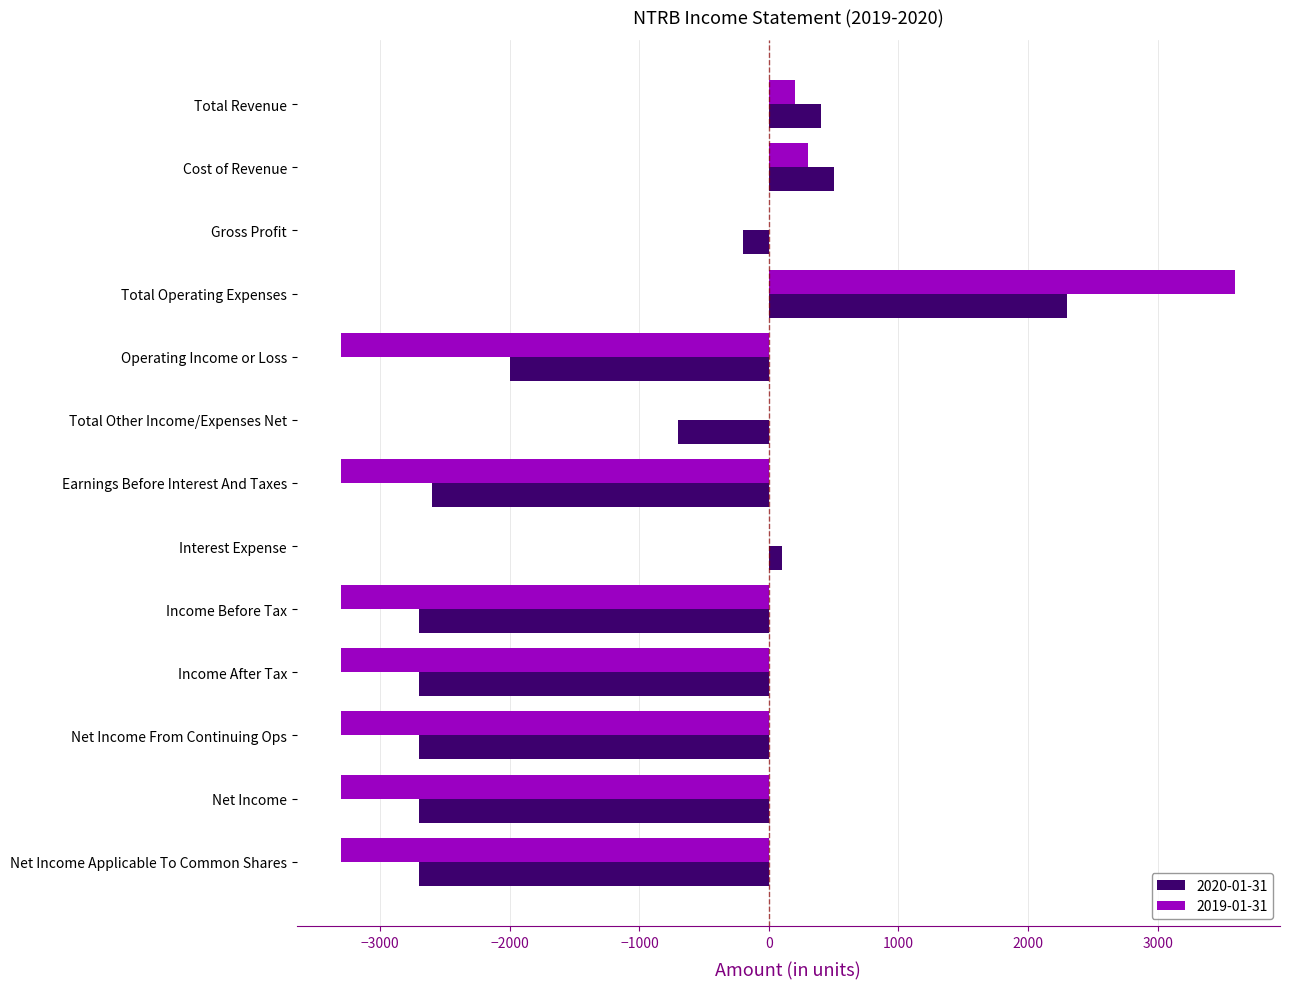

True or false: 2020-01-31 has a value of 639 at Total Revenue.

False